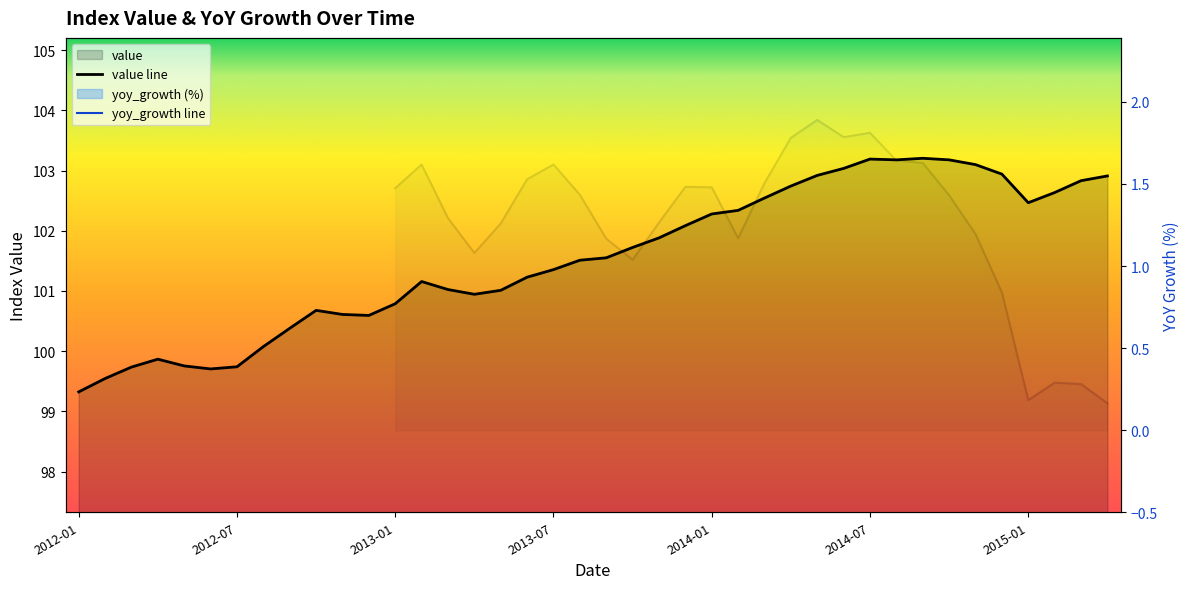

What is the greatest value displayed?

103.2